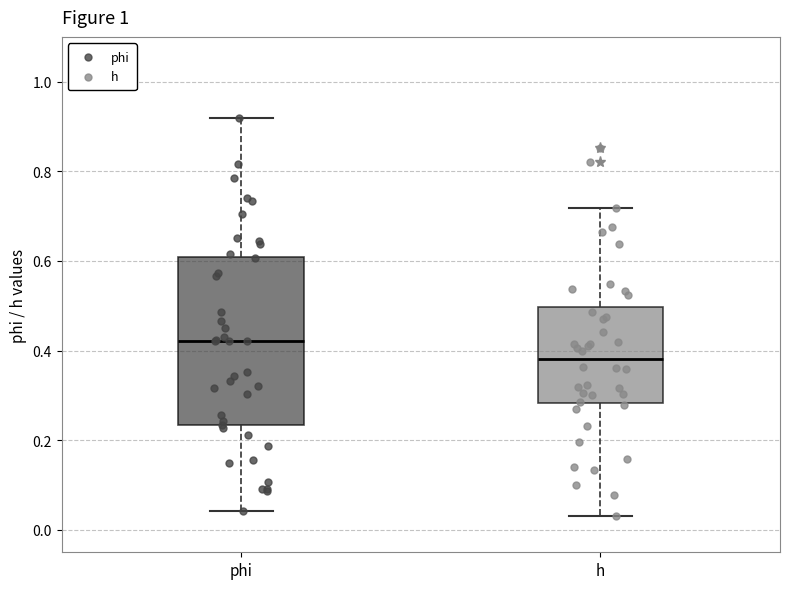

Where does the lower whisker of the box for h end on the y-axis? The values are not printed on the chart, so give them approximately, as read against the axis.

0.04